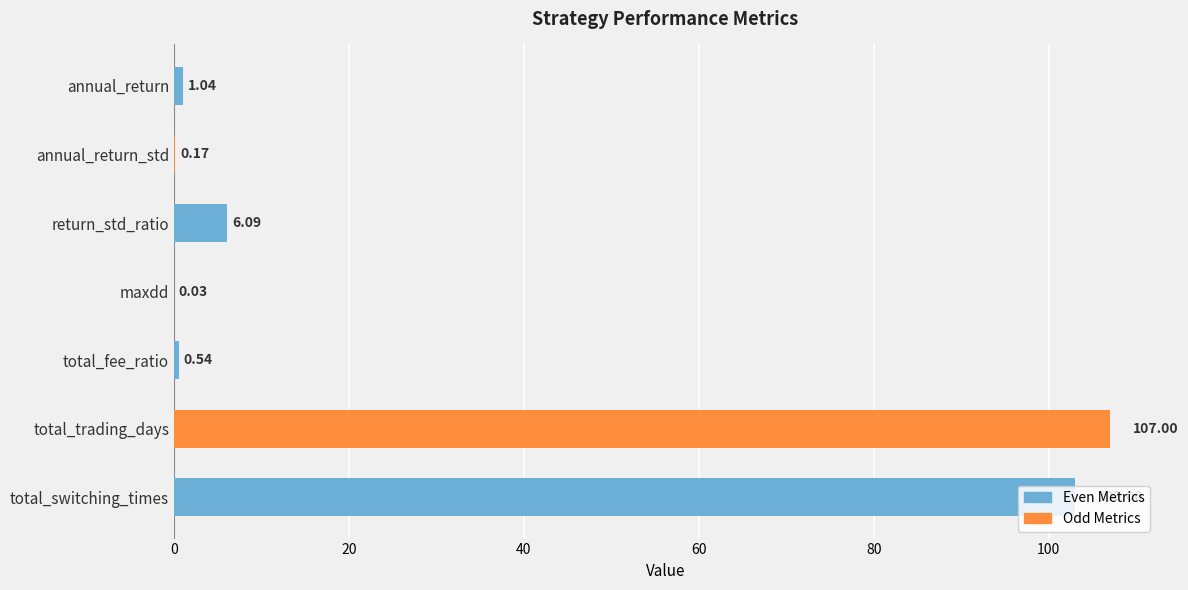

At which label is the value closest to 53?

return_std_ratio